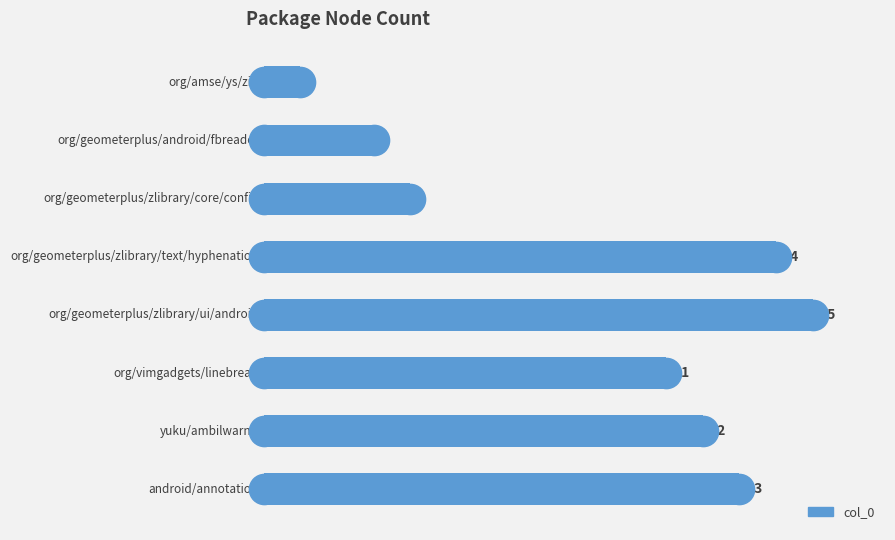

What is the greatest value displayed?

15